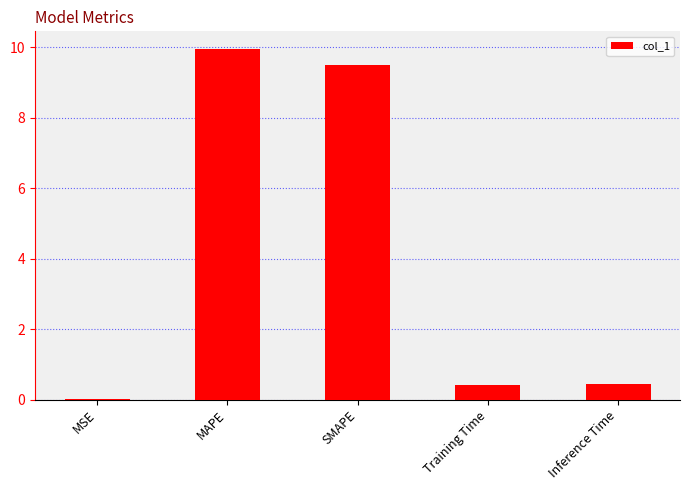

Which has a higher value, Training Time or MSE?

Training Time